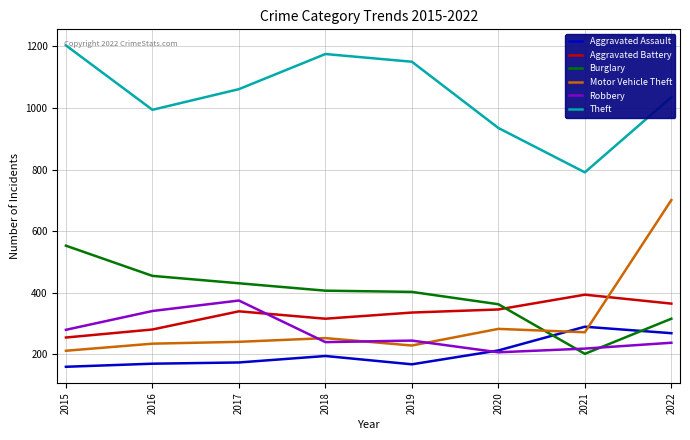

What is the difference between the maximum and minimum values in the Theft series?

412